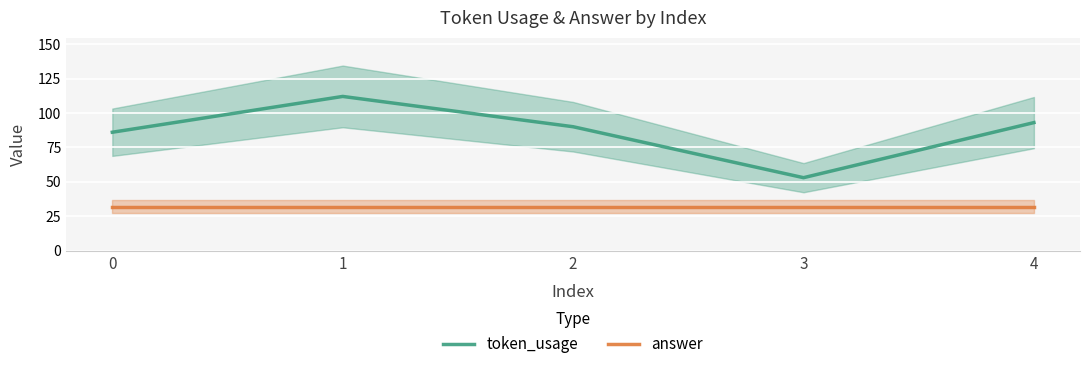

Which series has the largest total across all categories?

token_usage